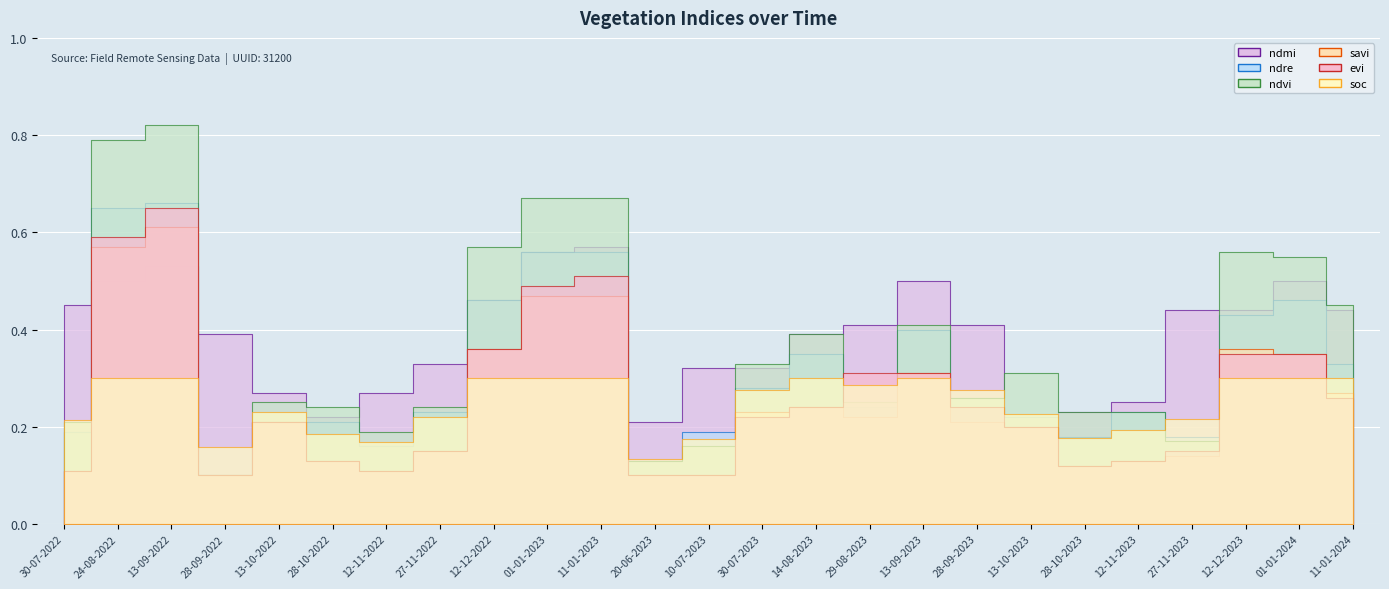

Which label corresponds to the largest value in the chart?

13-09-2022